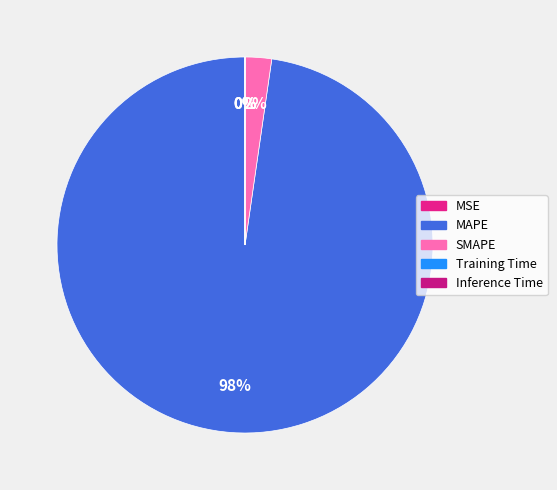

Which slice is the smallest?

Inference Time